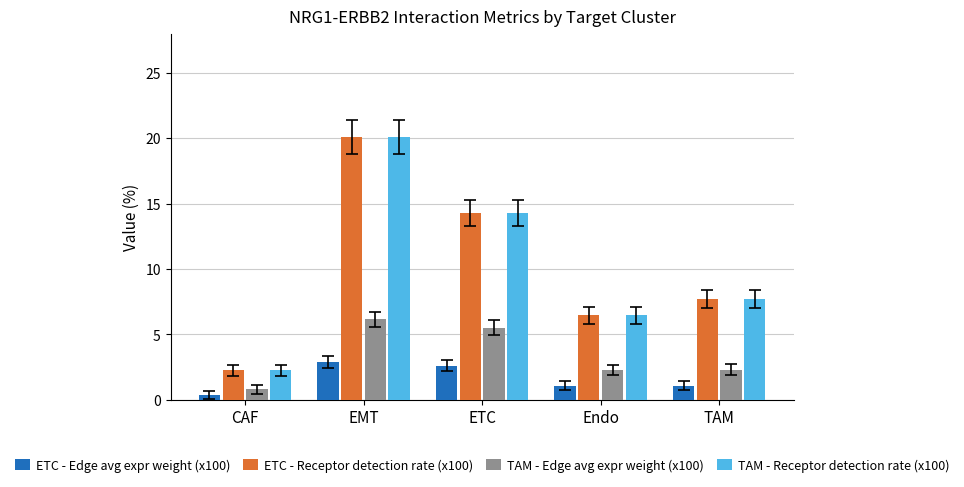

True or false: ETC - Edge avg expr weight (x100) has a value of 1.1 at TAM.

True